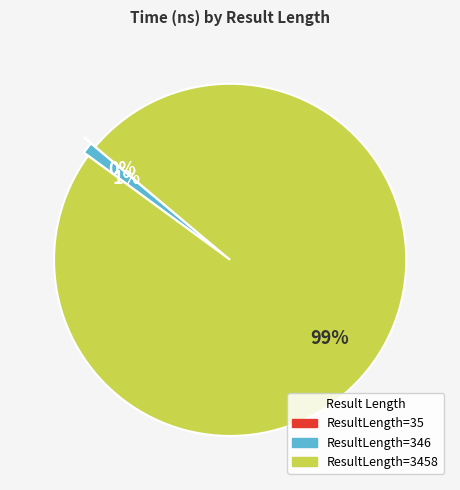

To the nearest percent, what is the difference between the largest and smallest slice percentages?

99%